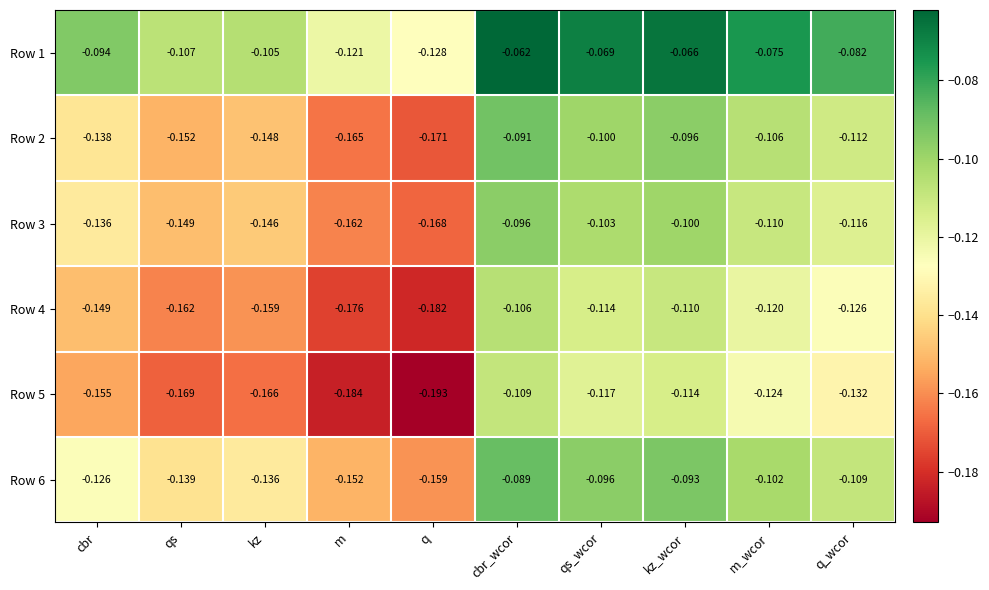

List the labels in order of Row 4 value, largest first.

cbr_wcor, kz_wcor, qs_wcor, m_wcor, q_wcor, cbr, kz, qs, m, q